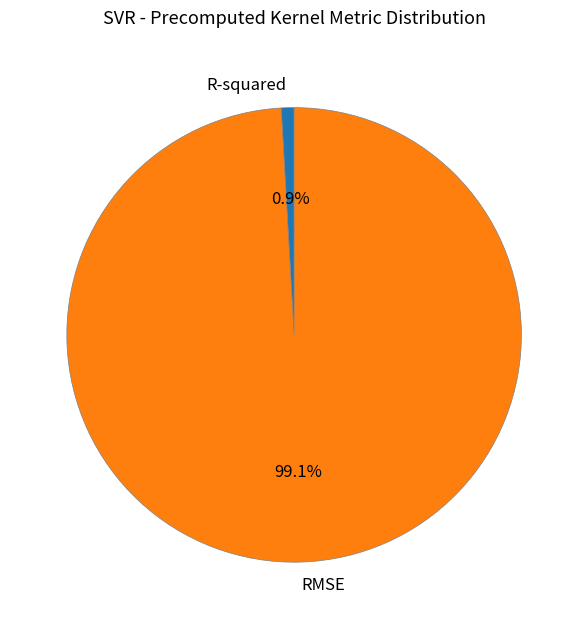

To the nearest percent, what is the difference between the largest and smallest slice percentages?

98%